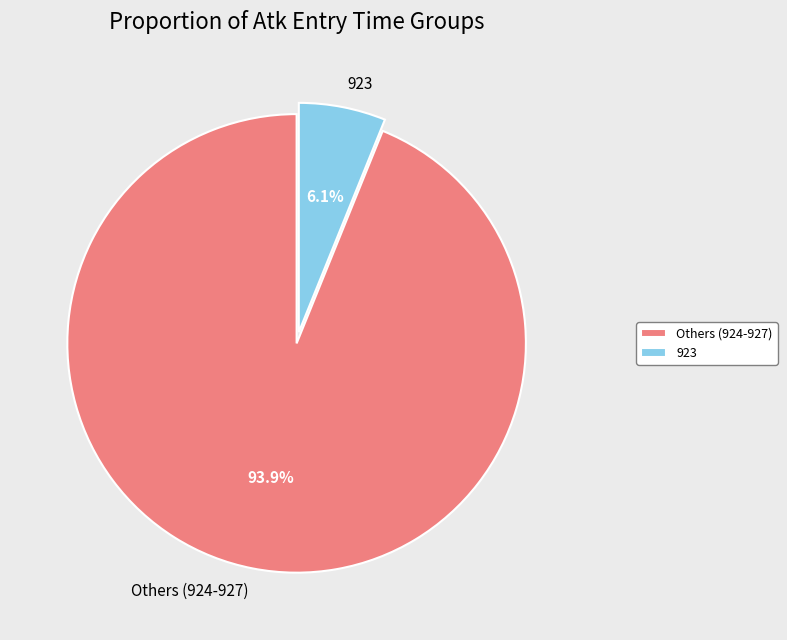

Which category has the smallest portion of the pie?

923